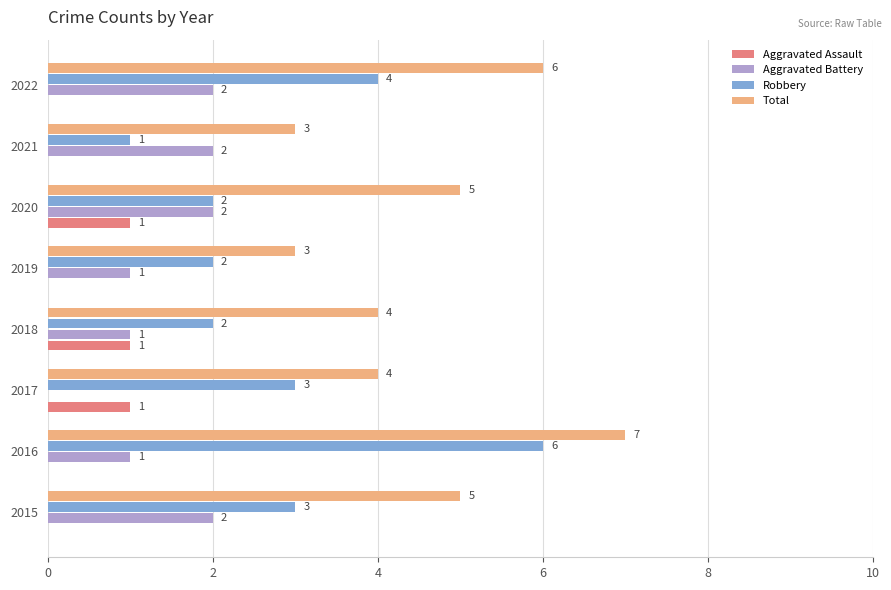

What is the maximum value shown in the chart?

7